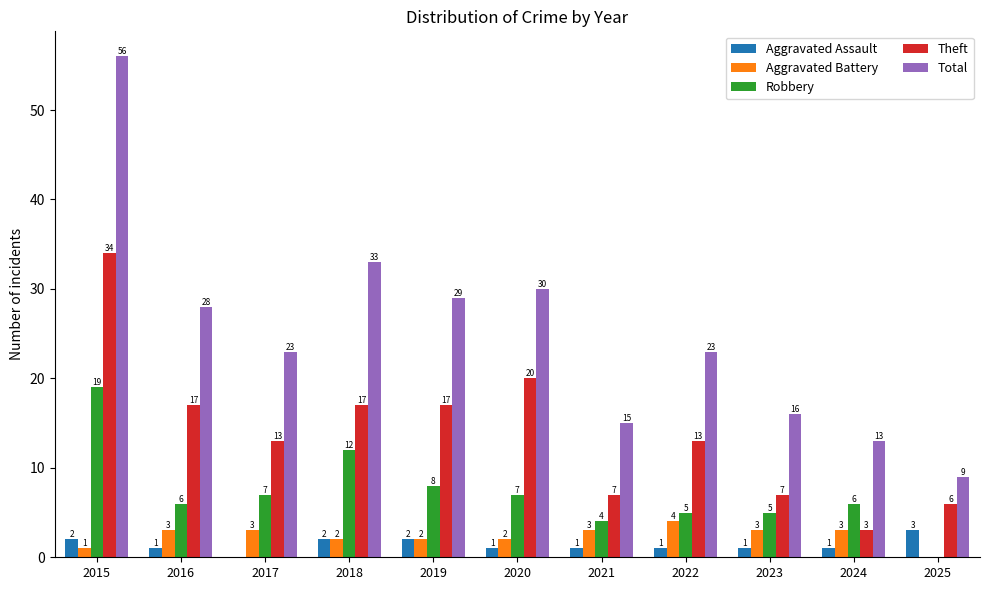

The Robbery series shows 11 at 2020. True or false?

False